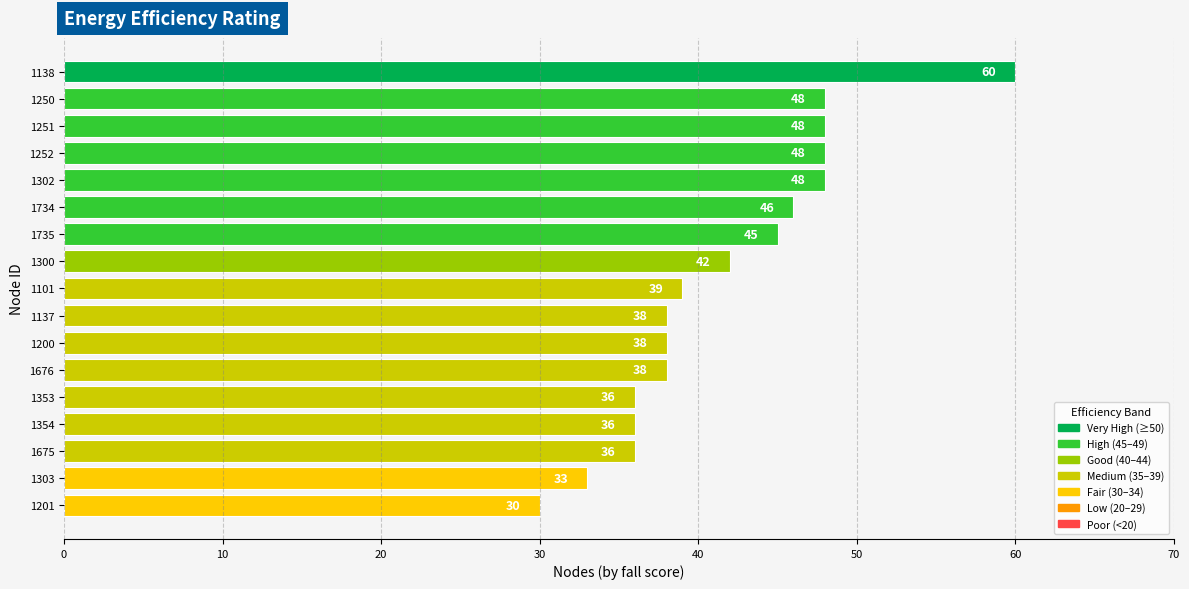

What is the difference between the maximum and minimum values?

30